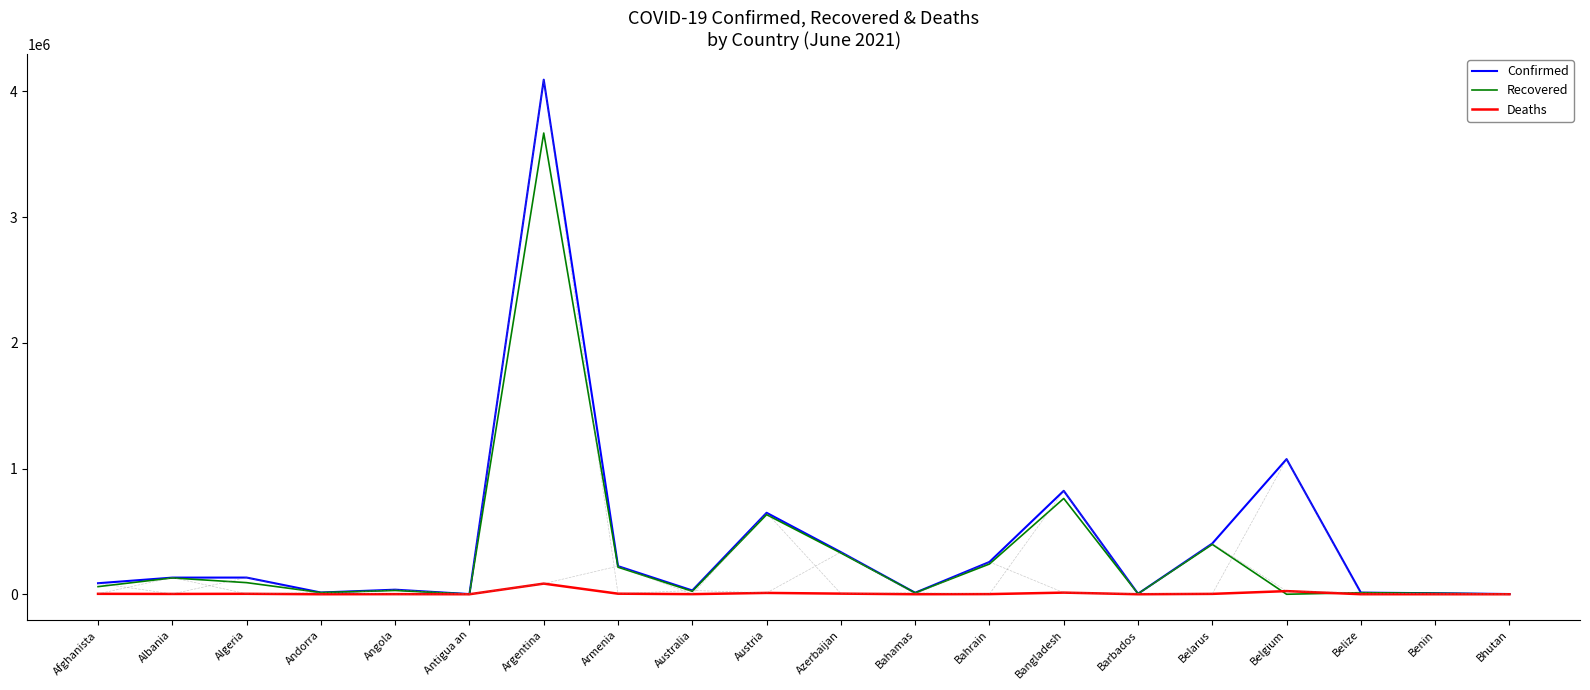

How many lines are shown in the chart?

3